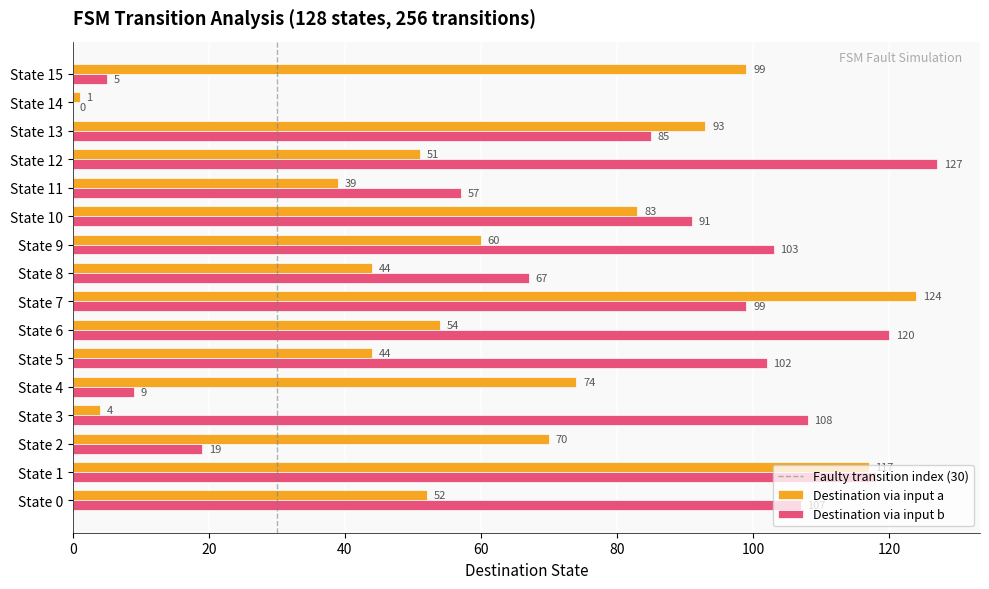

Is it true that Destination via input a equals 44 at State 8?

True